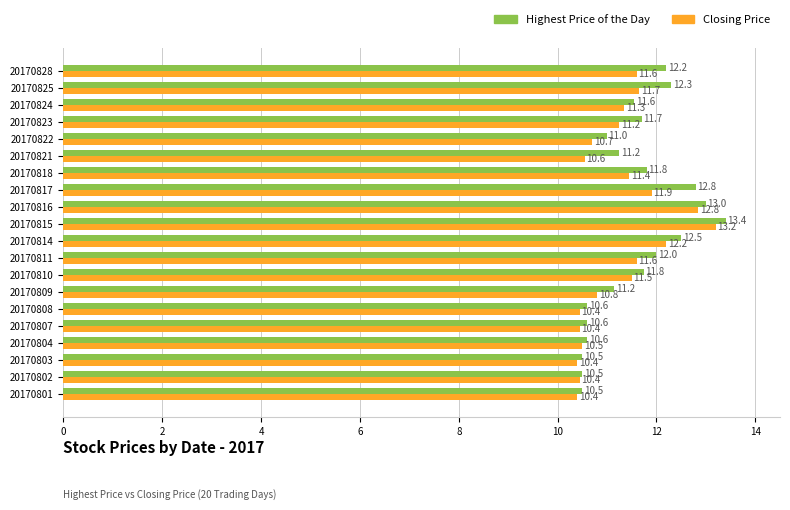

Which series changed the most between 20170803 and 20170818?

Highest Price of the Day